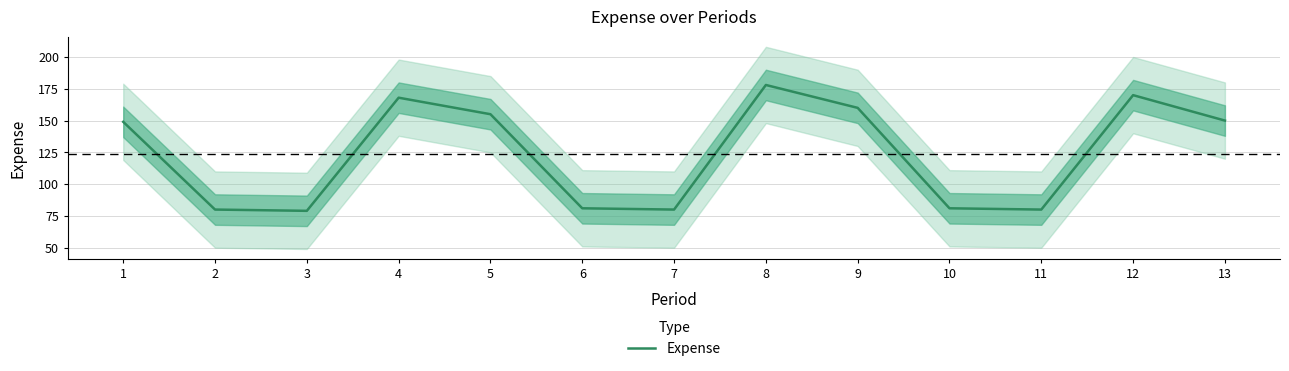

List the labels in order of value, largest first.

8, 12, 4, 9, 5, 13, 1, 6, 10, 2, 7, 11, 3